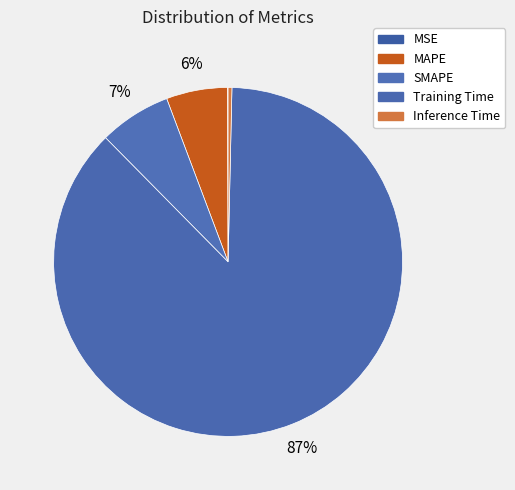

To the nearest percent, what is the difference between the largest and smallest slice percentages?

87%